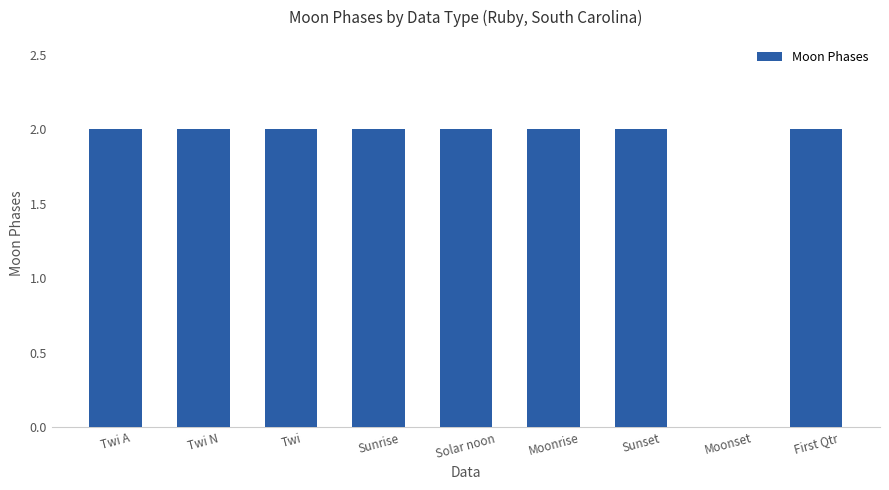

Reading left to right, list all the values displayed in this chart.

2	2	2	2	2	2	2	0	2